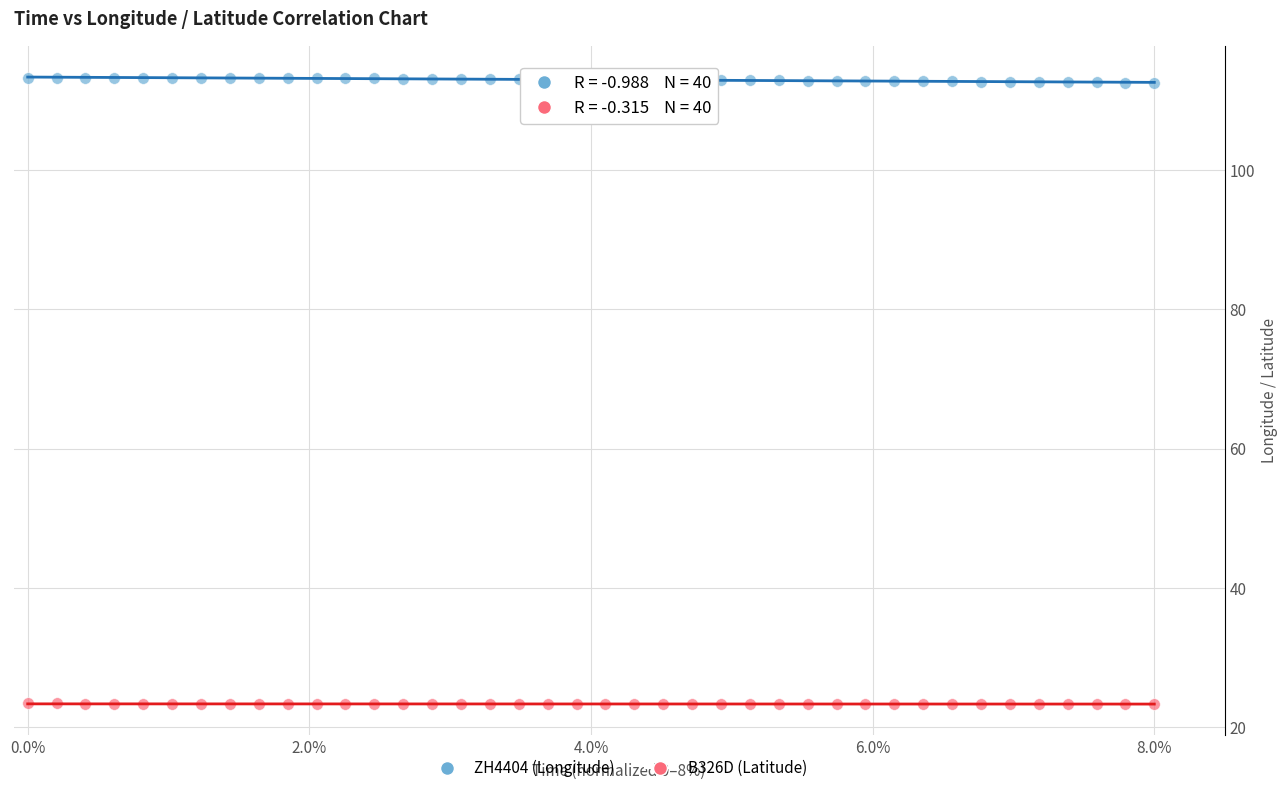

Across all data points, what is the range of Y values (max minus min)?

90.0